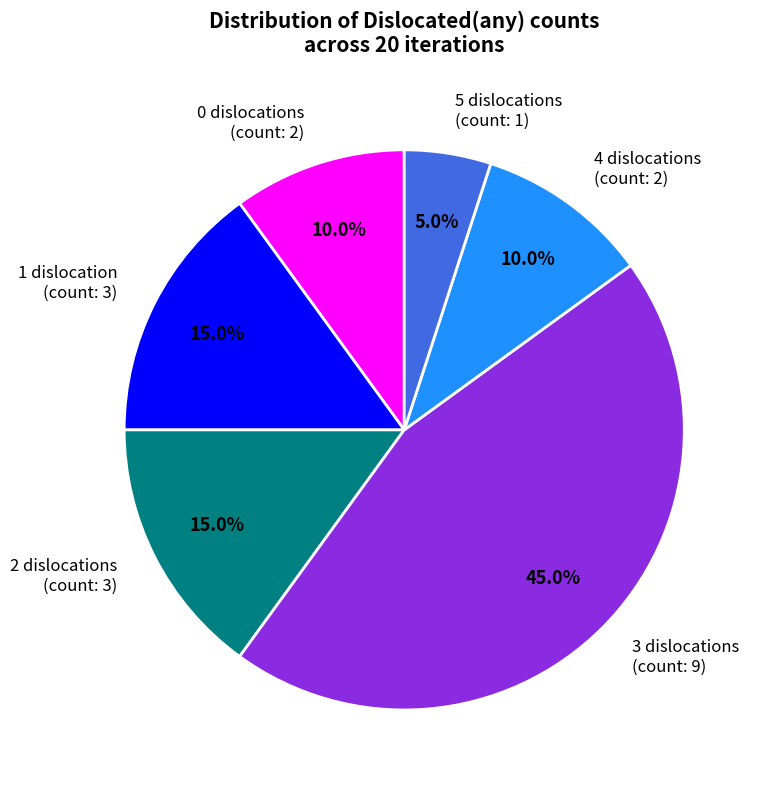

What percentage is NOT represented by 1 dislocation (count: 3)?

85.0%